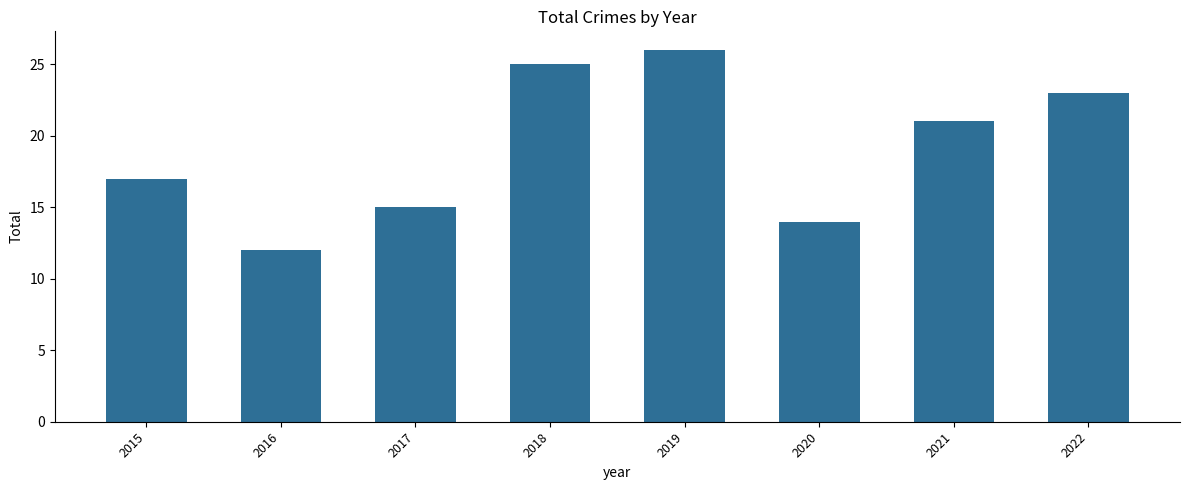

Which category has the lowest value across all series?

2016